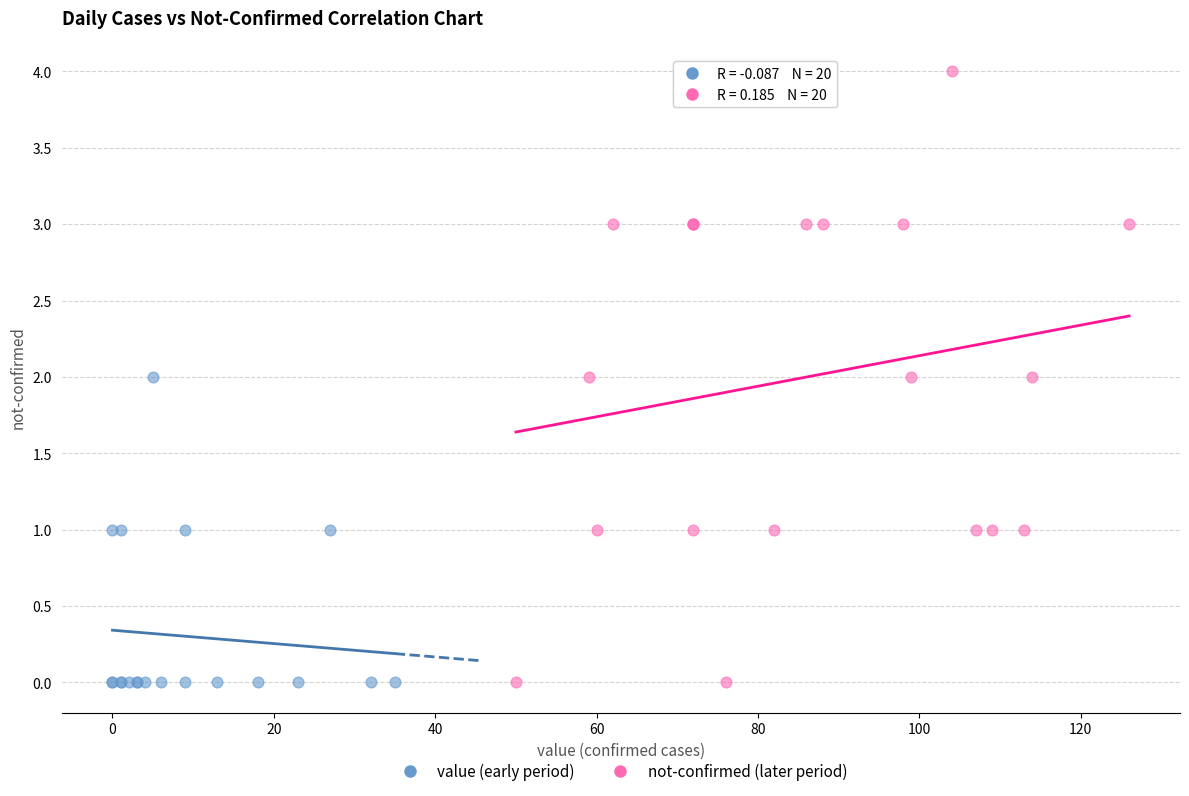

Which series has the largest Y range (max minus min)?

not-confirmed (later period)